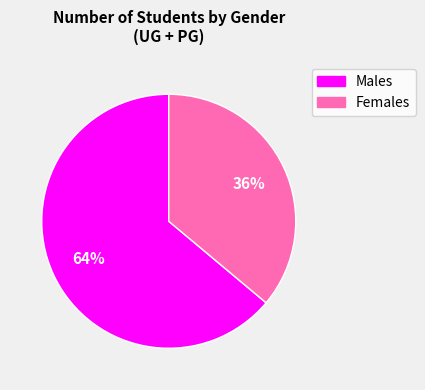

Is there any slice that represents more than half of the pie?

Yes